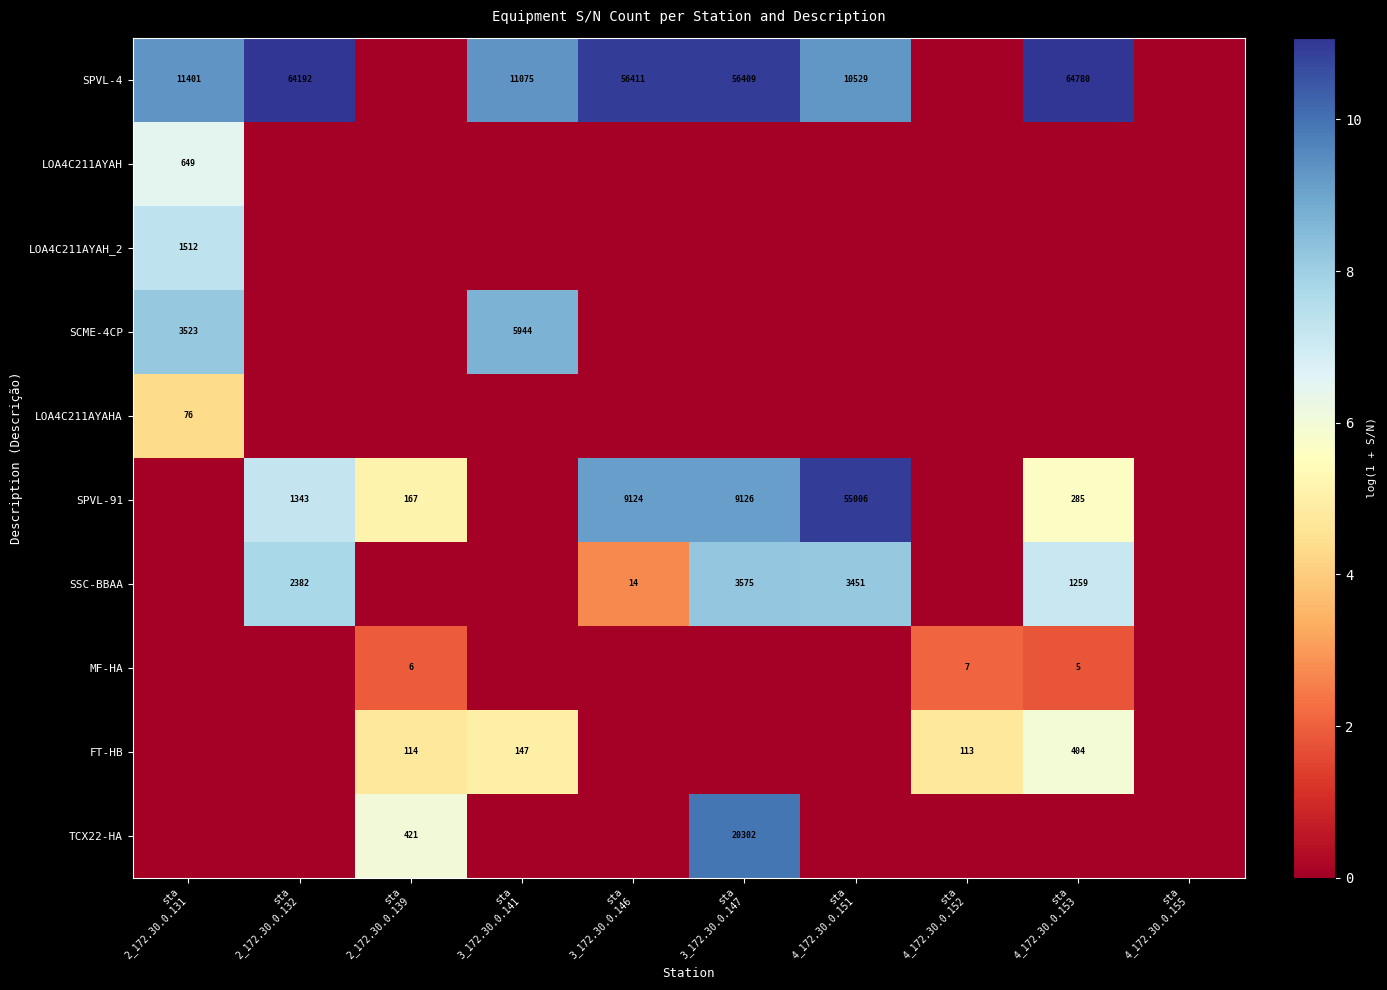

At which label does SPVL-4 reach its minimum?

sta 2_172.30.0.139